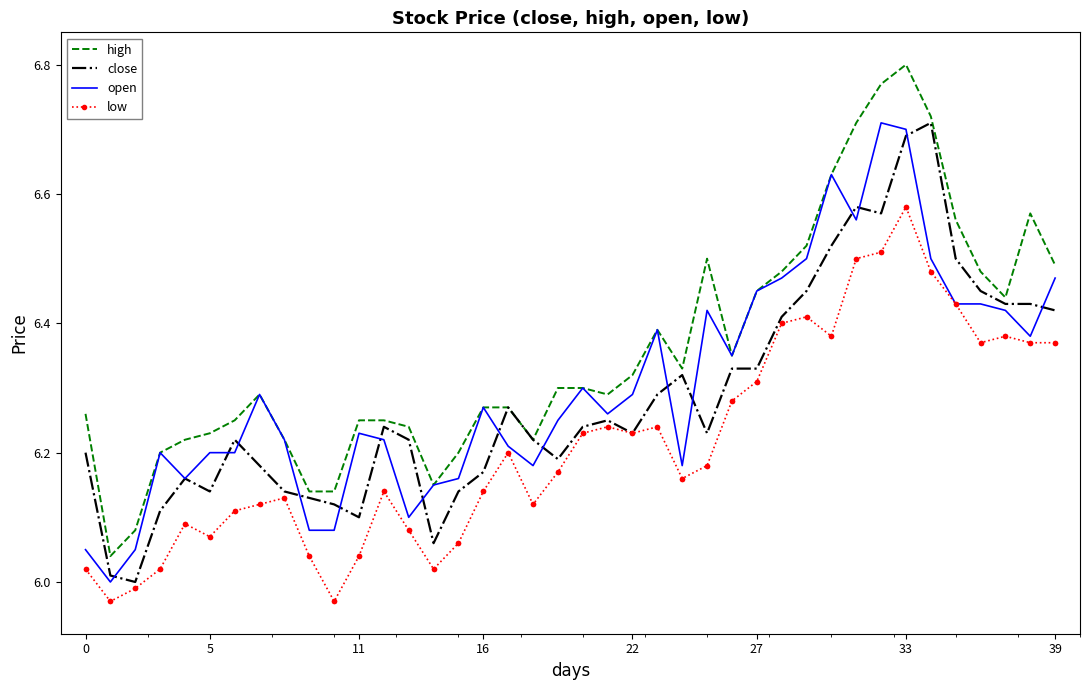

At how many categories does at least one series exceed 6?

40